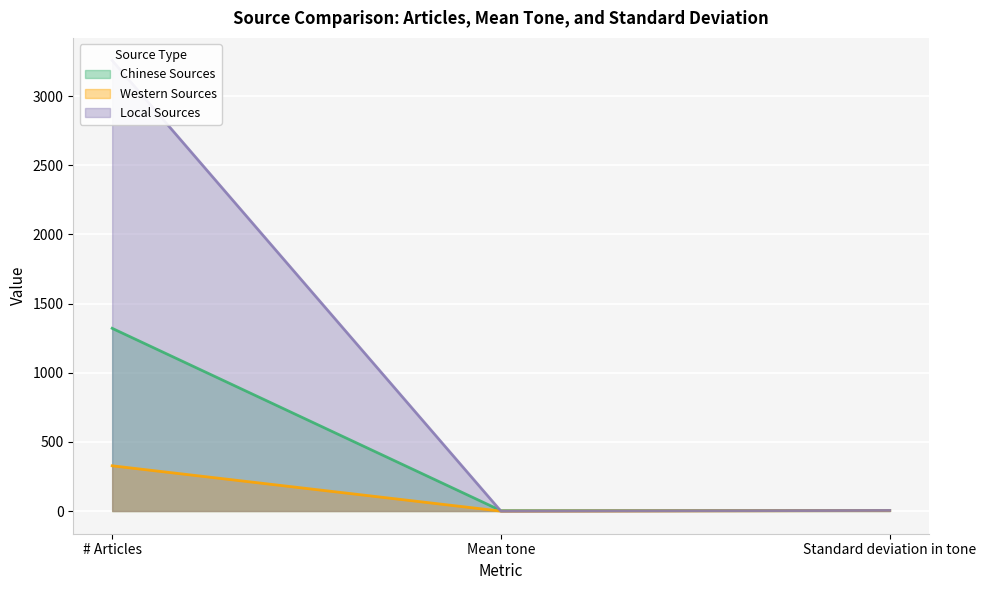

Rank the series at Standard deviation in tone from highest to lowest value.

Local Sources, Chinese Sources, Western Sources